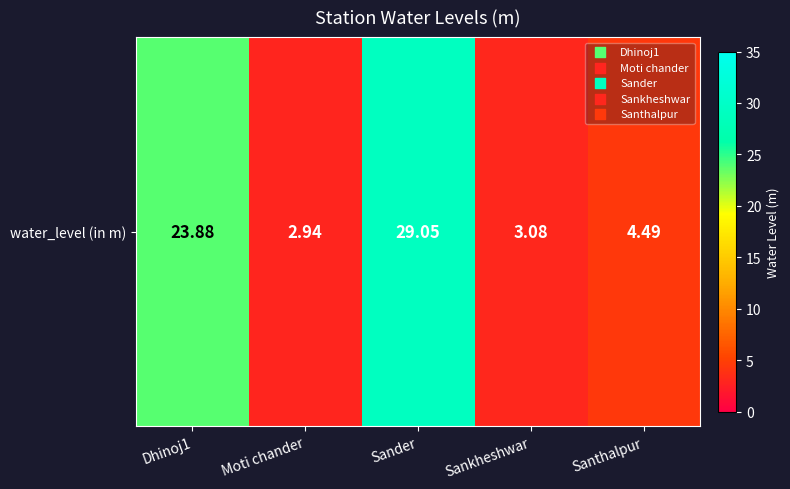

Is it true that the value at Moti chander is 2.9?

True